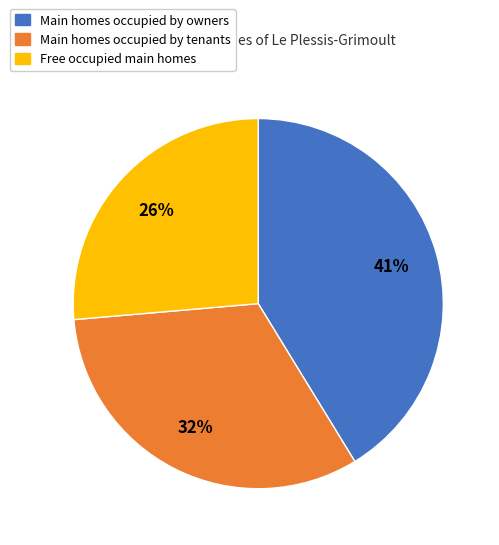

Is there any slice that represents more than half of the pie?

No